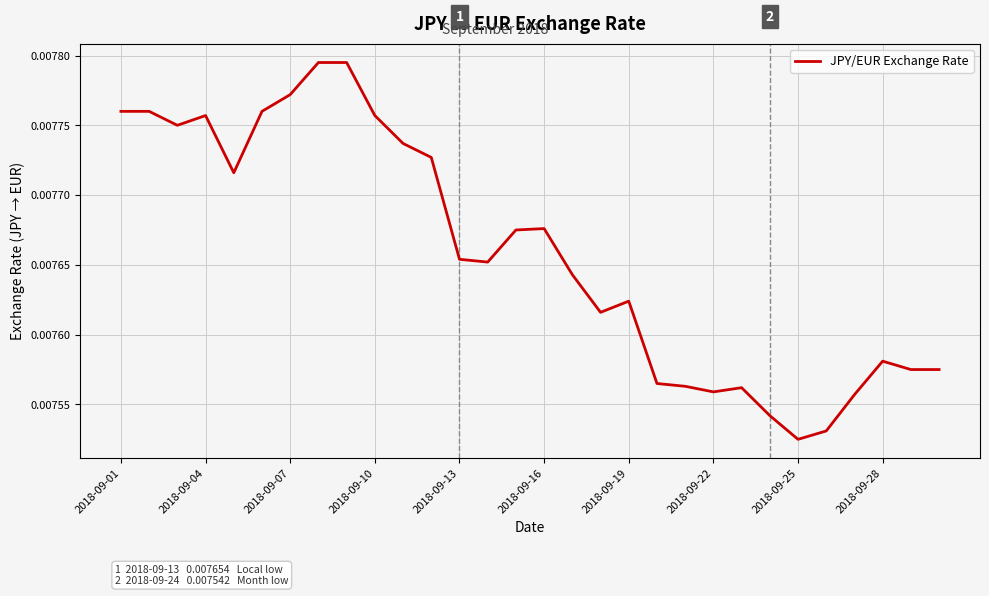

At which label is the value closest to 0?

2018-09-25